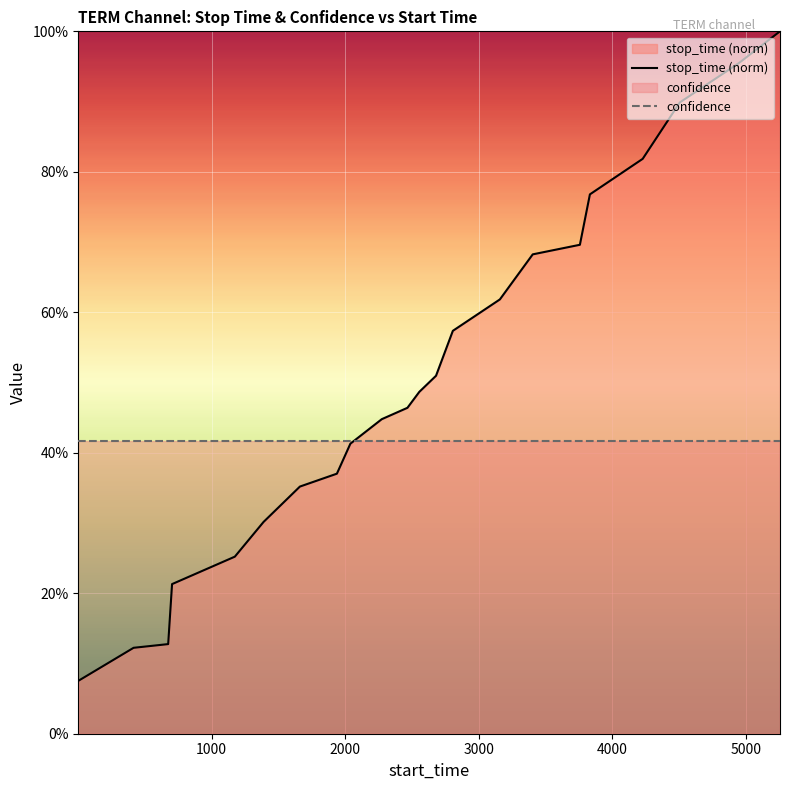

How many series are shown in this chart?

2